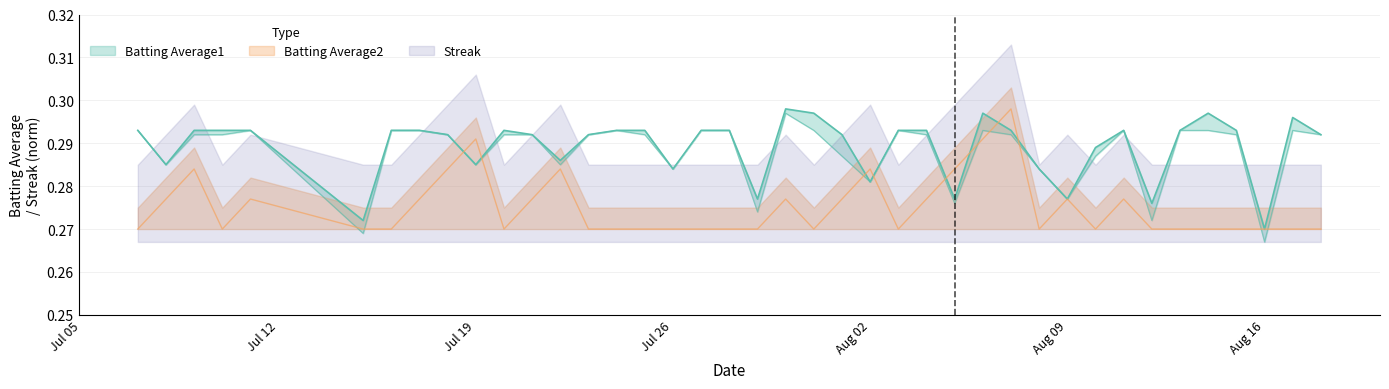

Where is Streak nearest to the value 0?

Jul 05